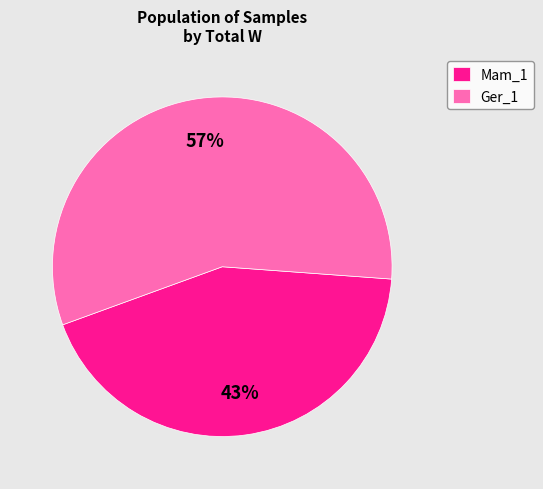

To the nearest percent, what portion does Mam_1 represent?

43%